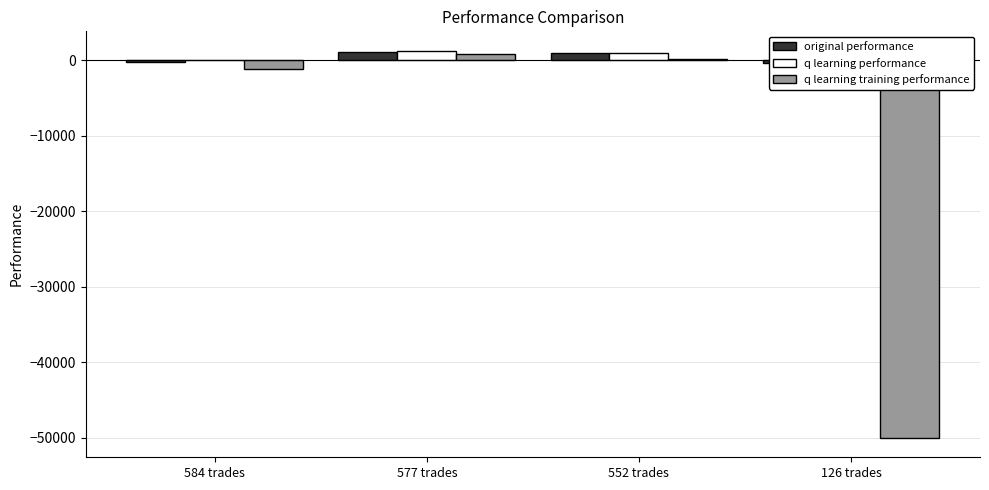

What is the total value across all series at 584 trades?

-1409.5